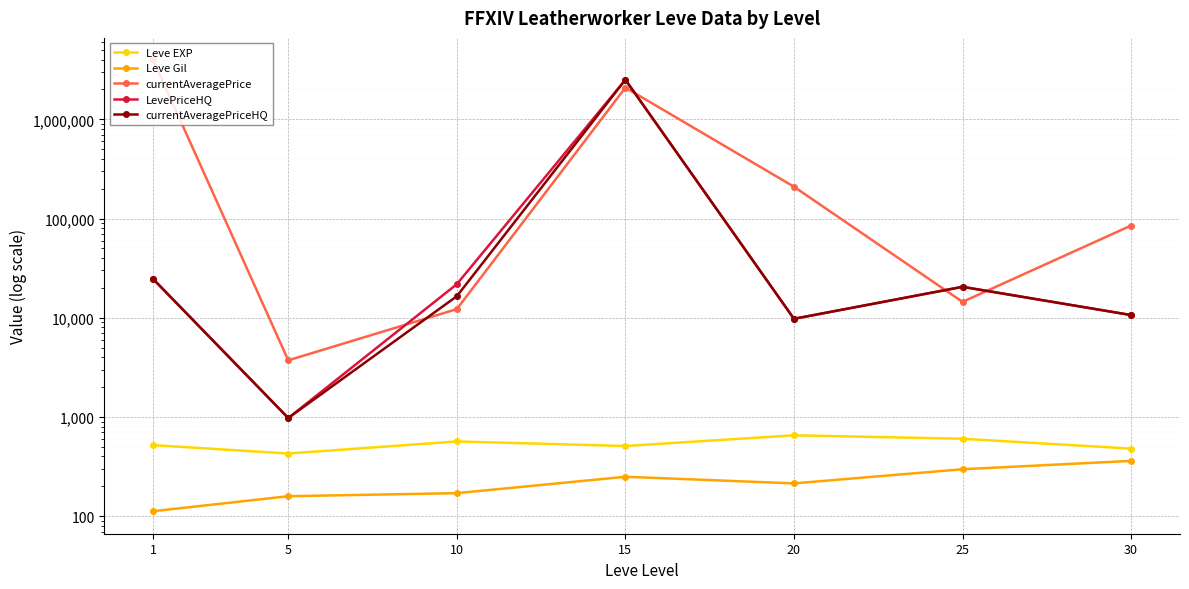

The value of currentAveragePrice at 1 is 3924260.7. True or false?

True